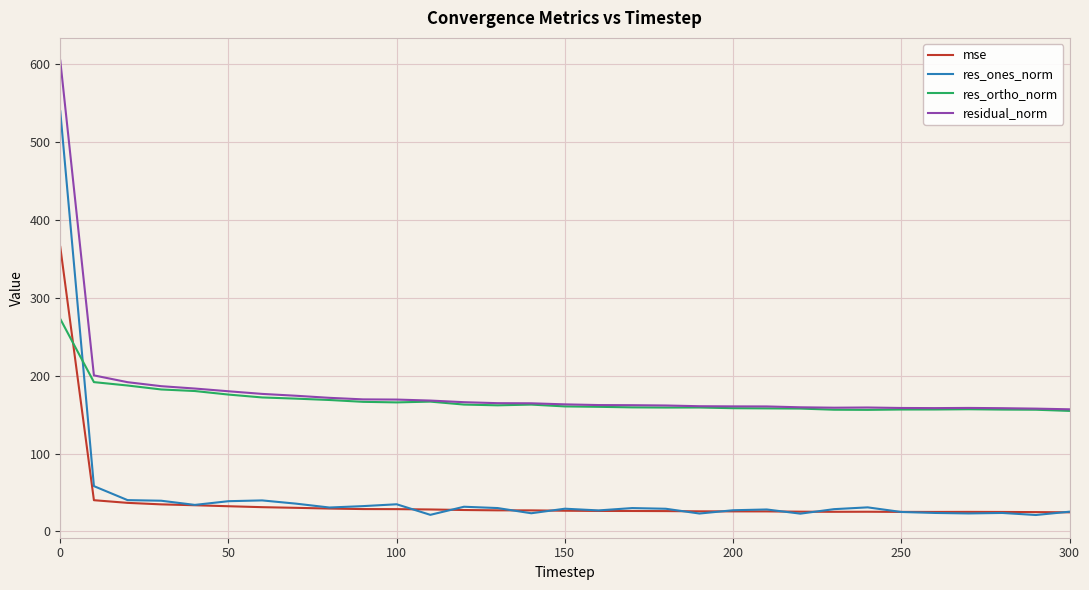

Which series has the largest range (max minus min)?

res_ones_norm